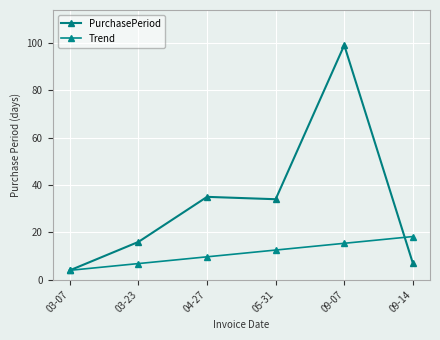

Which series has the largest range (max minus min)?

PurchasePeriod